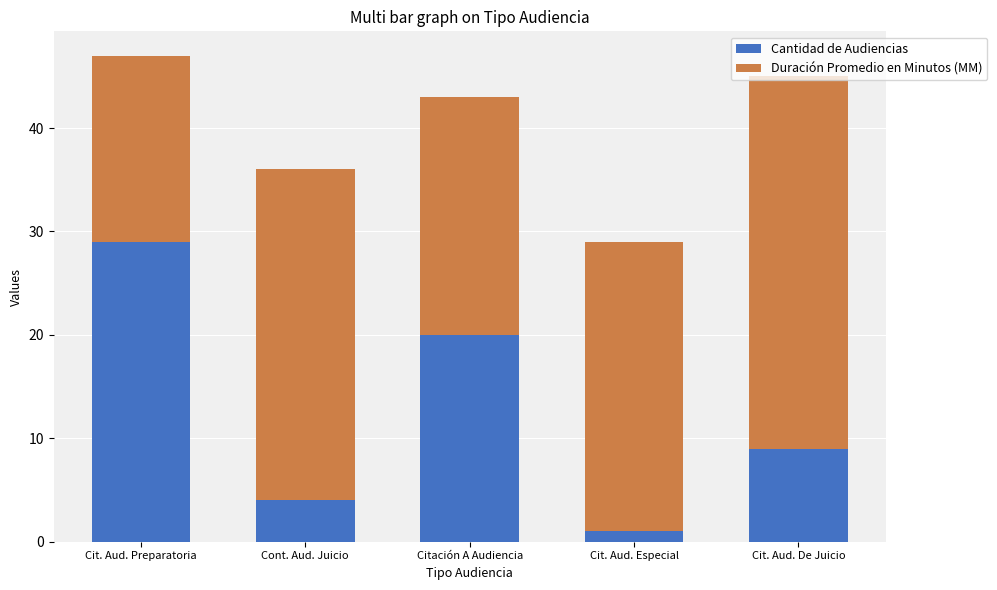

What is the total value across all series at Cit. Aud. Preparatoria?

47